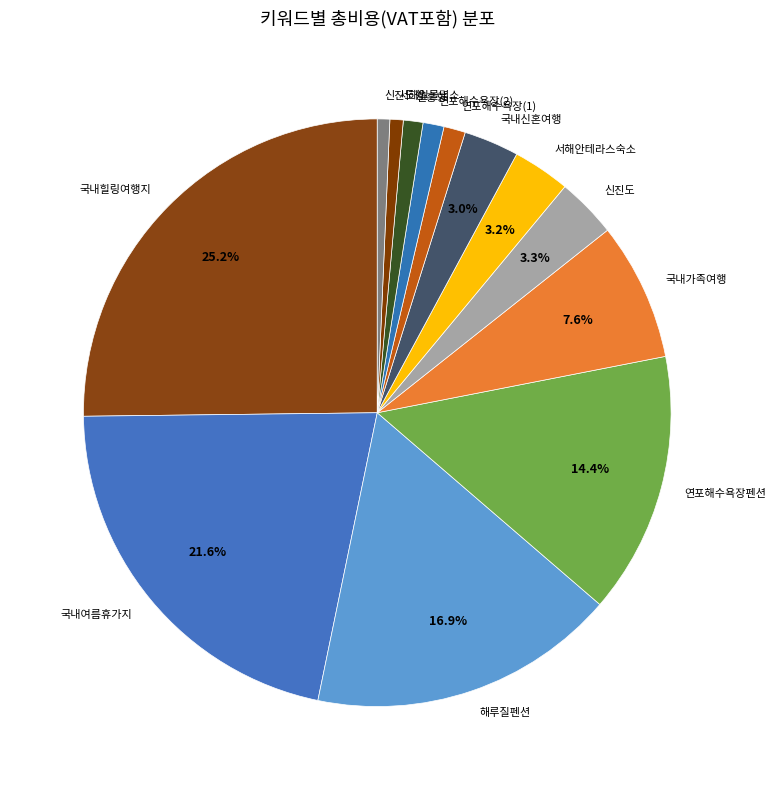

Does 국내가족여행 represent more than half of the total?

No